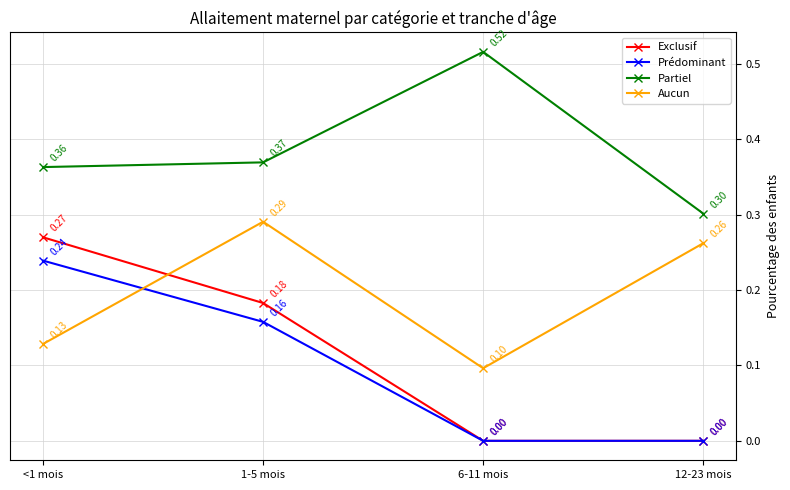

Between <1 mois and 12-23 mois, which series saw the biggest shift?

Exclusif